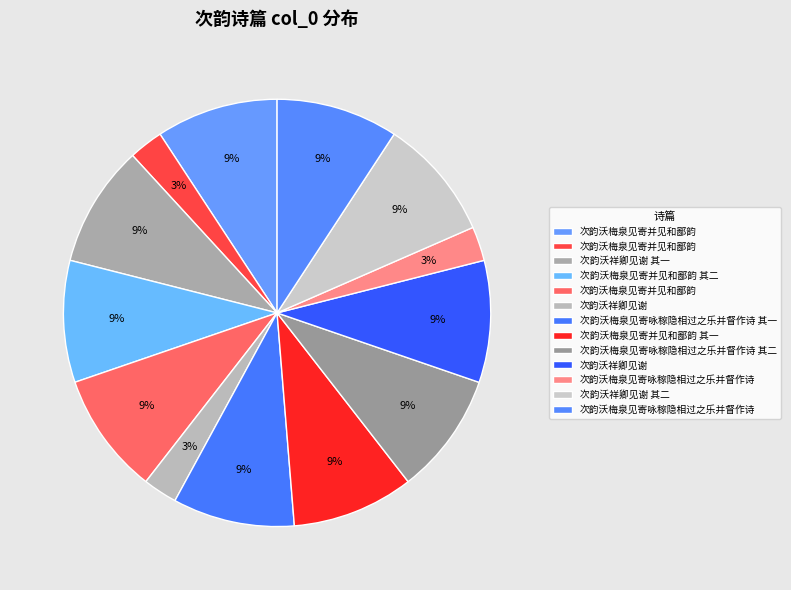

To the nearest percent, what is the average slice percentage?

8%